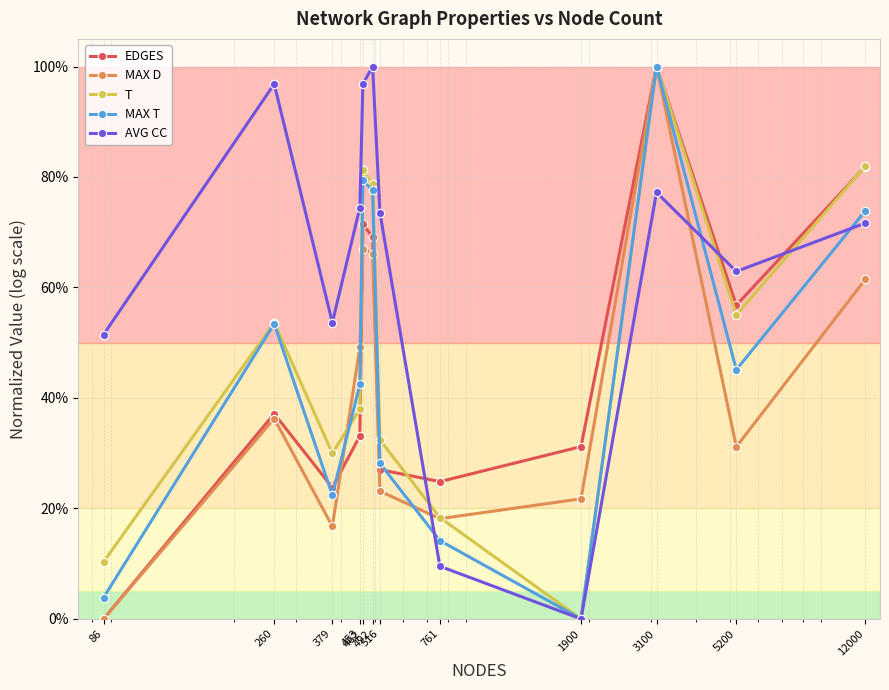

Reading right to left, what are all the values shown in this chart?

EDGES: 12000=0.8	5200=0.6	3100=1.0	1900=0.3	761=0.2	516=0.3	492=0.7	462=0.7	453=0.3	379=0.2	260=0.4	86=0.0
MAX D: 12000=0.6	5200=0.3	3100=1.0	1900=0.2	761=0.2	516=0.2	492=0.7	462=0.7	453=0.5	379=0.2	260=0.4	86=0.0
T: 12000=0.8	5200=0.6	3100=1.0	1900=0.0	761=0.2	516=0.3	492=0.8	462=0.8	453=0.4	379=0.3	260=0.5	86=0.1
MAX T: 12000=0.7	5200=0.5	3100=1.0	1900=0.0	761=0.1	516=0.3	492=0.8	462=0.8	453=0.4	379=0.2	260=0.5	86=0.0
AVG CC: 12000=0.7	5200=0.6	3100=0.8	1900=0.0	761=0.1	516=0.7	492=1.0	462=1.0	453=0.7	379=0.5	260=1.0	86=0.5